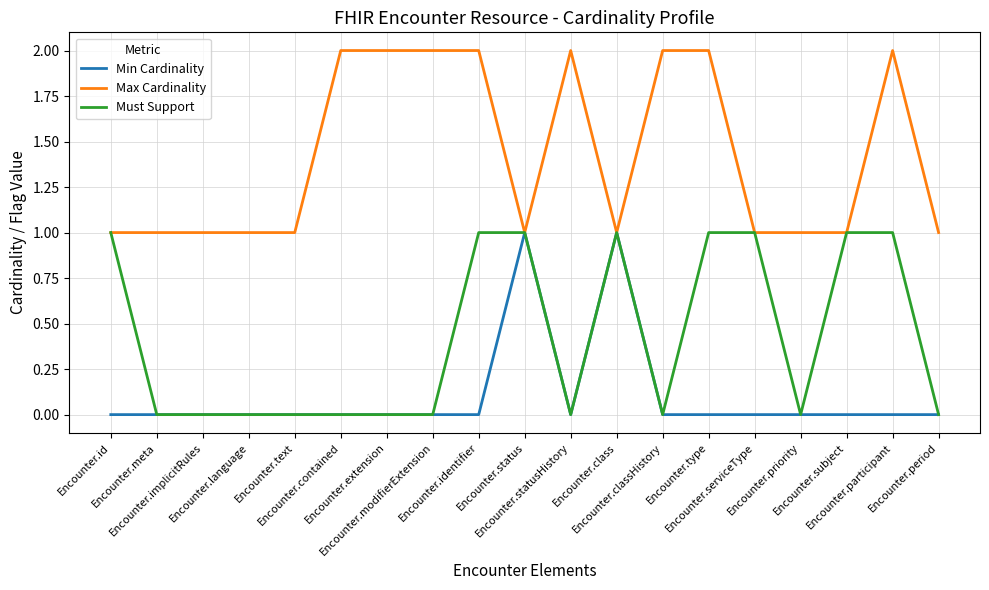

Is this an area chart (filled region under the line)?

No